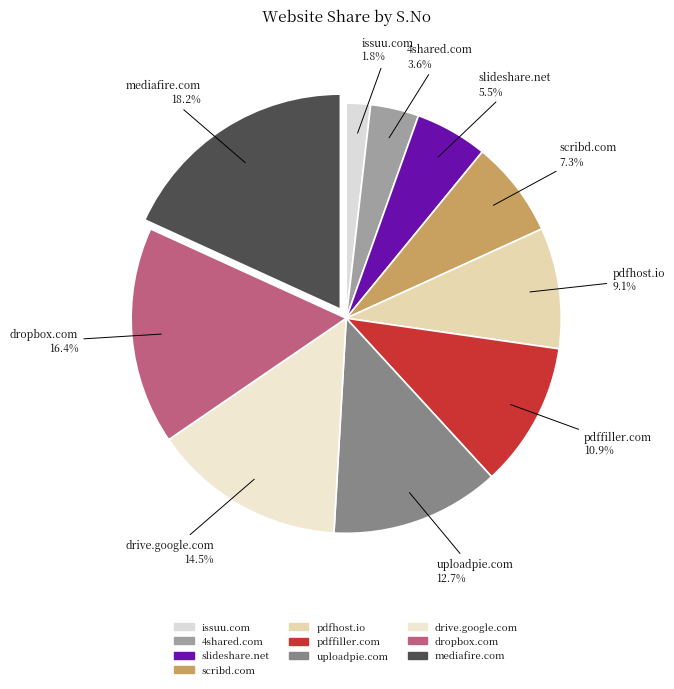

Between 4shared.com and scribd.com, which is larger?

scribd.com